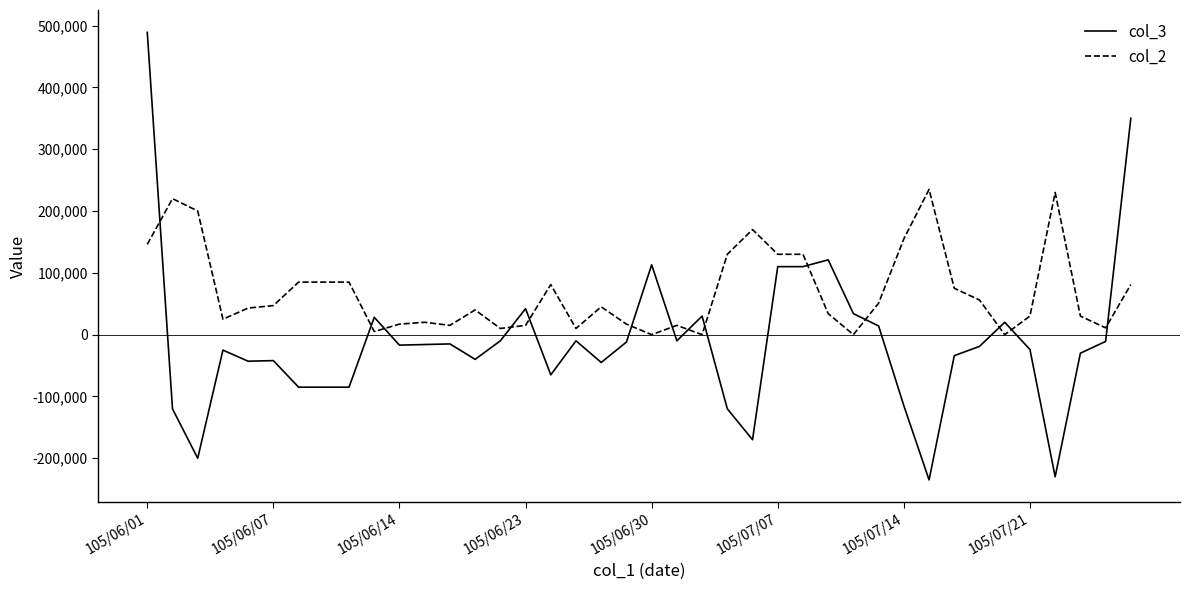

How many times do col_3 and col_2 cross each other?

14